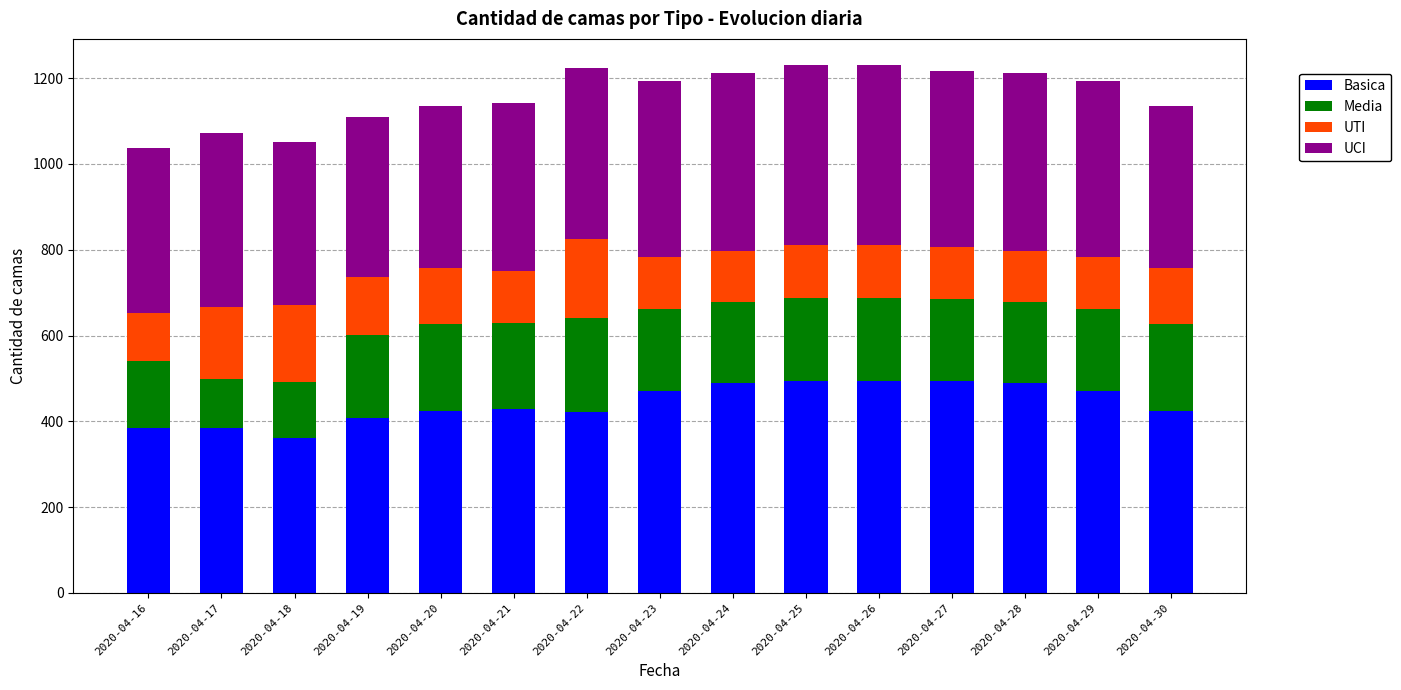

True or false: Basica has a value of 489 at 2020-04-28.

True